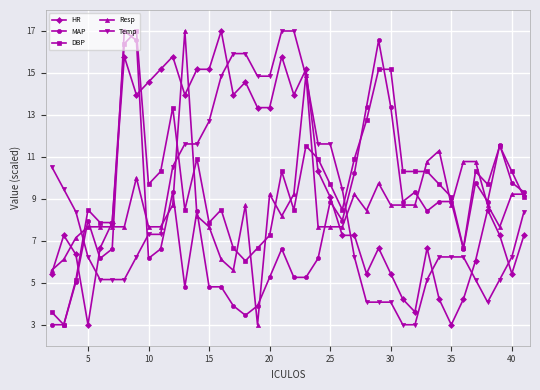

How many values in the MAP series are below 7?

19